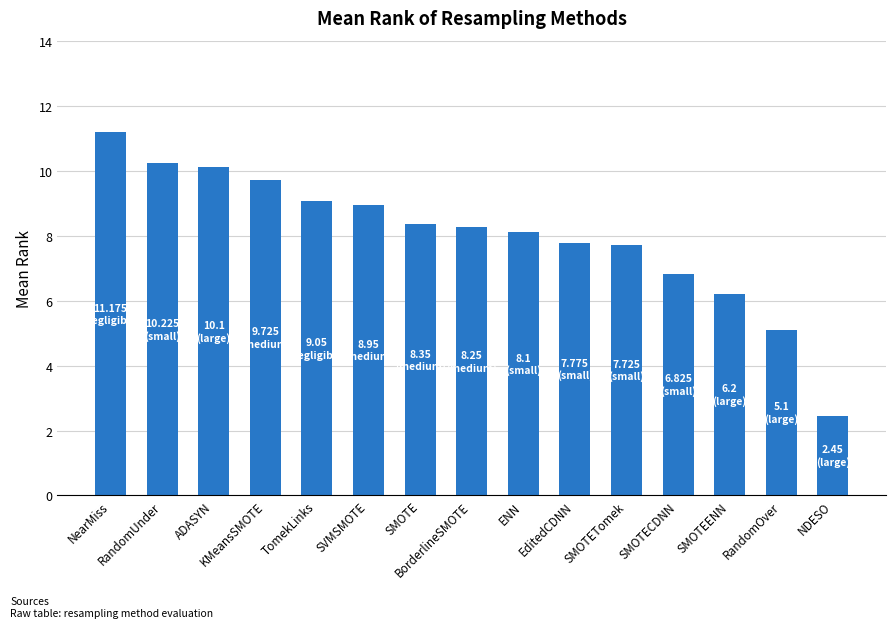

What is the greatest value displayed?

11.2